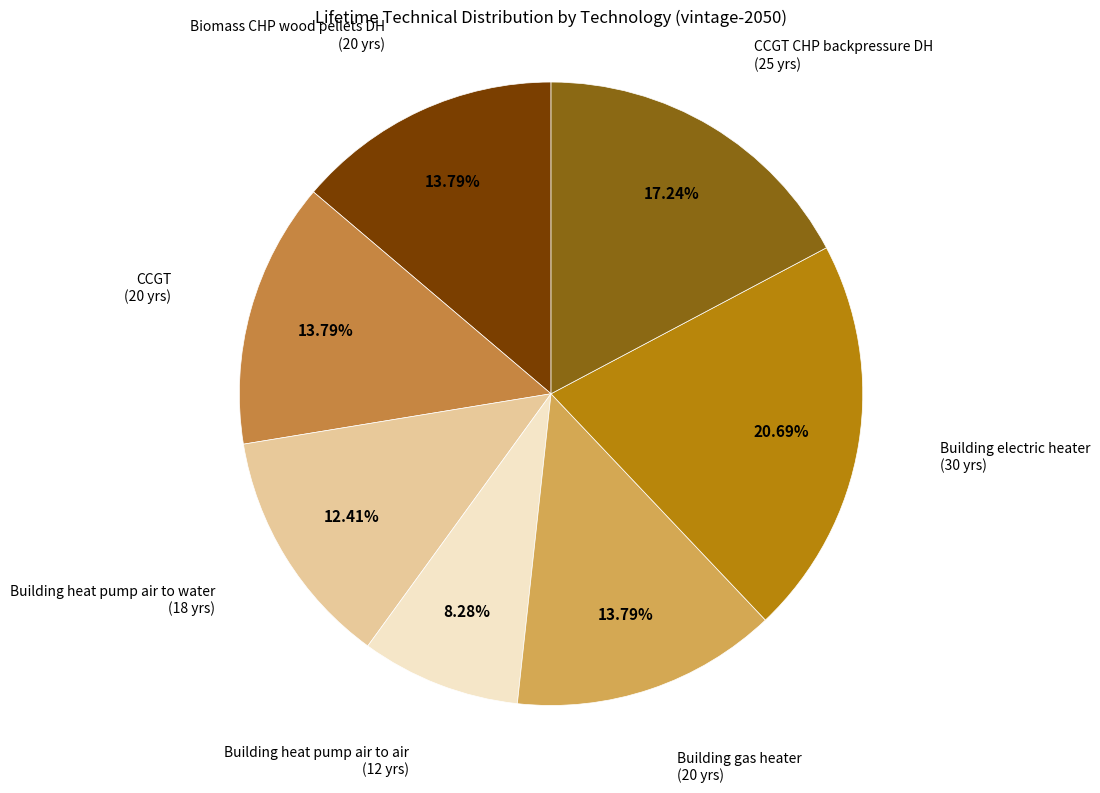

Is there a majority slice in this chart?

No